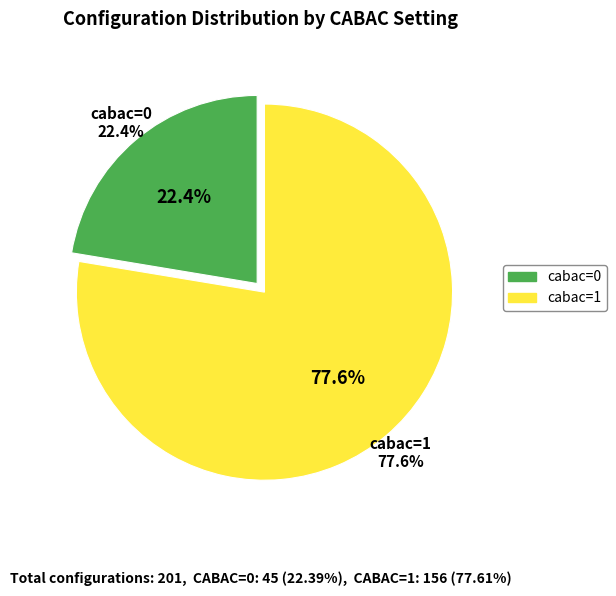

Which has a higher value, cabac=0 or cabac=1?

cabac=1